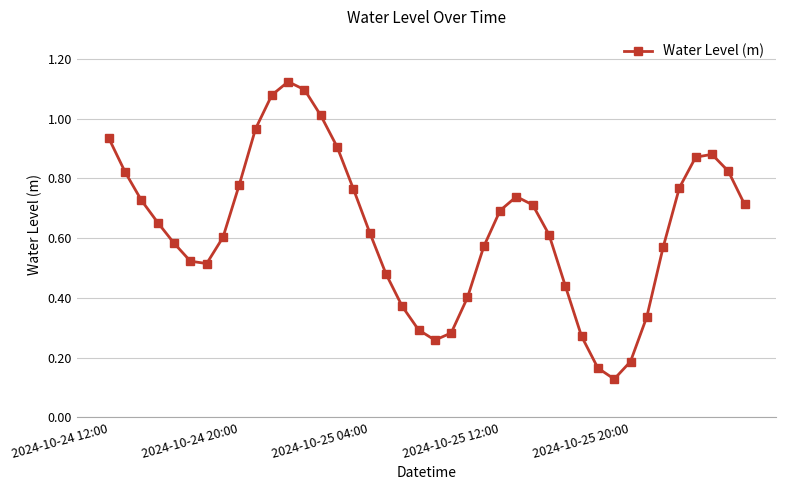

What is the sum of all values?

25.3